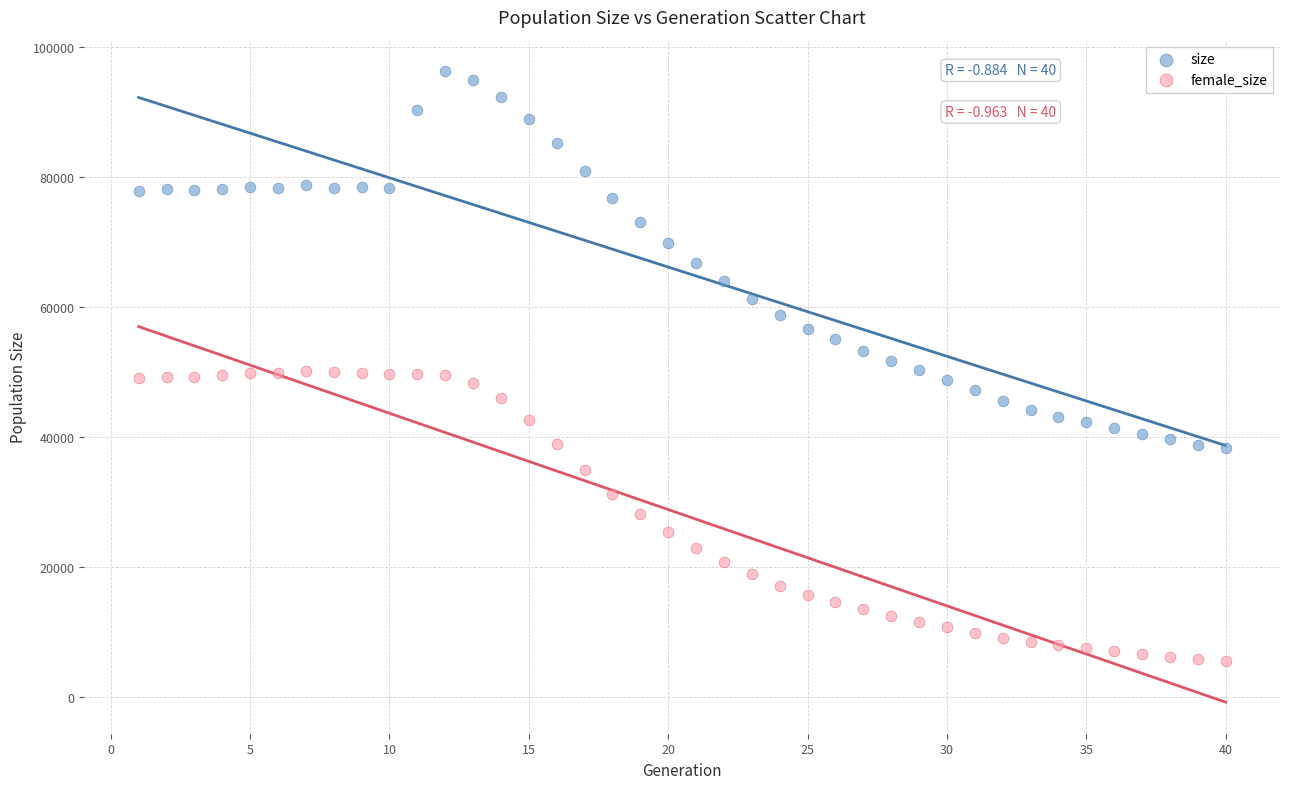

Which series has the largest Y range (max minus min)?

size